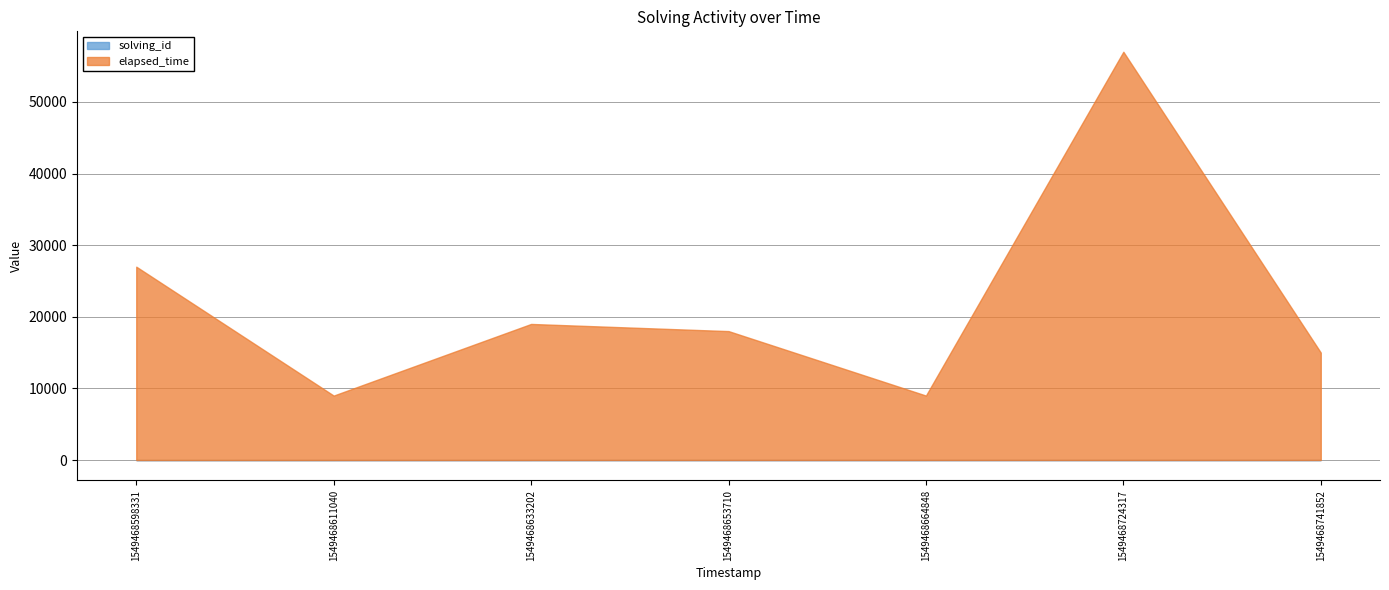

How many distinct data groups are displayed?

2